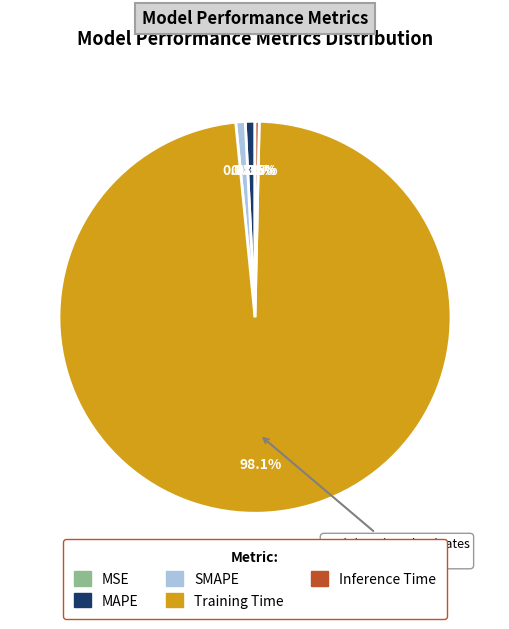

Does Training Time account for over 50% of the chart?

Yes